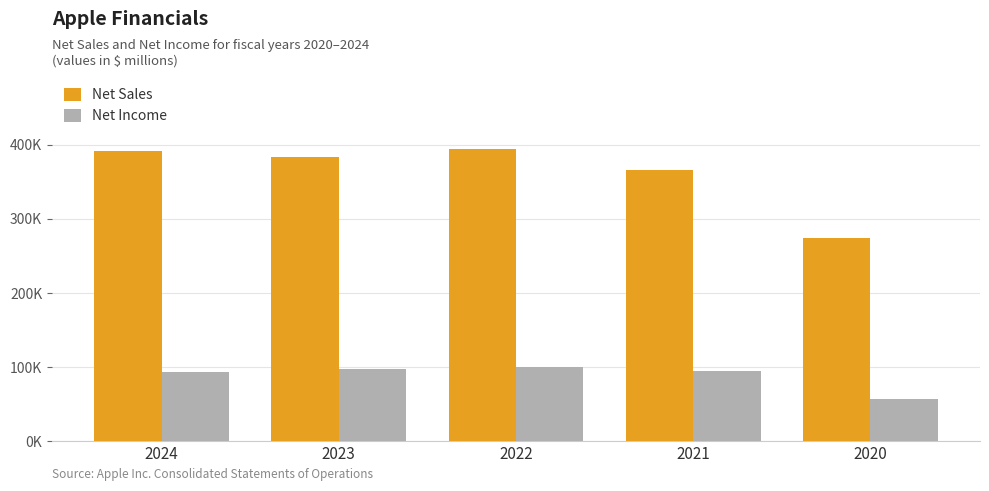

Does the chart contain any negative values?

No